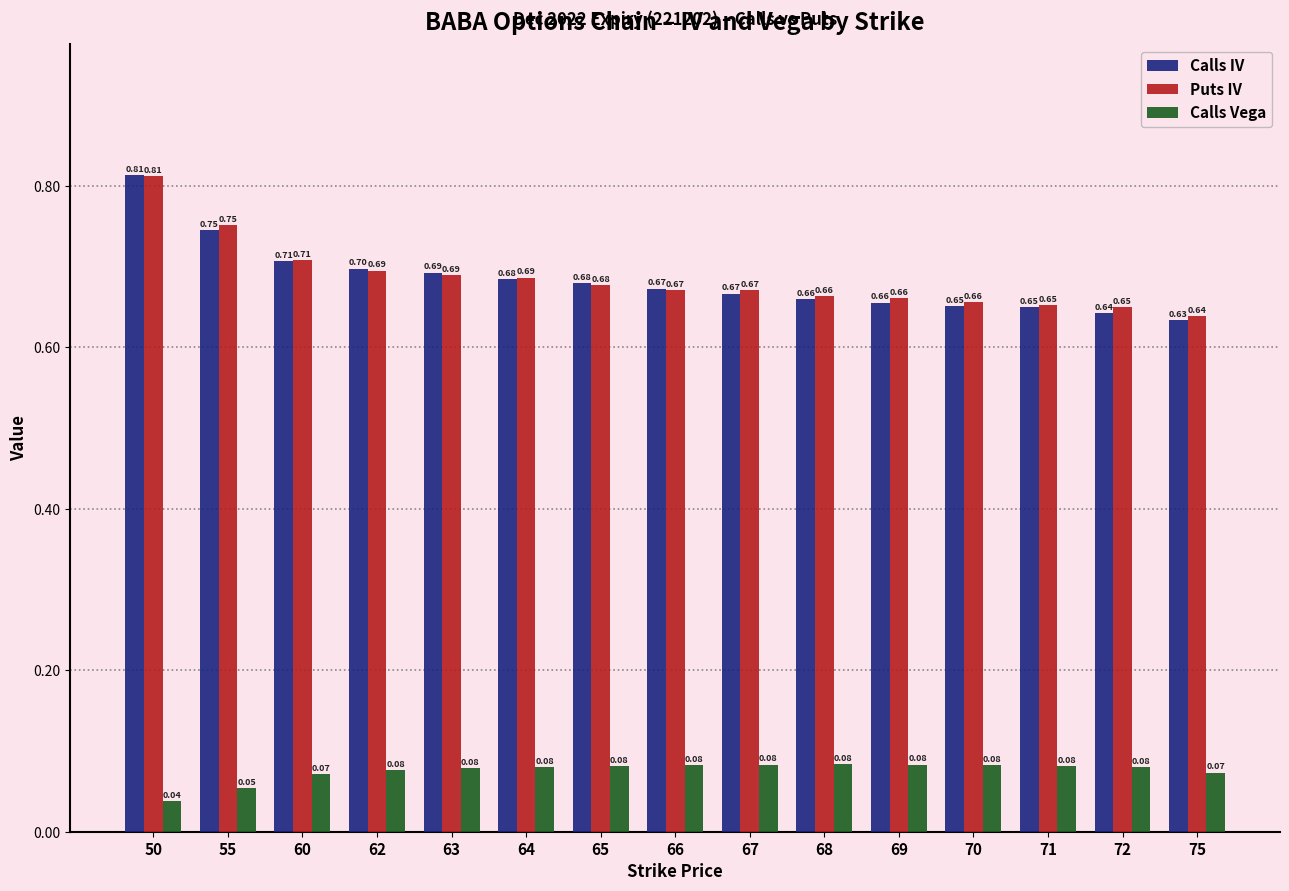

How many groups of bars are there?

15